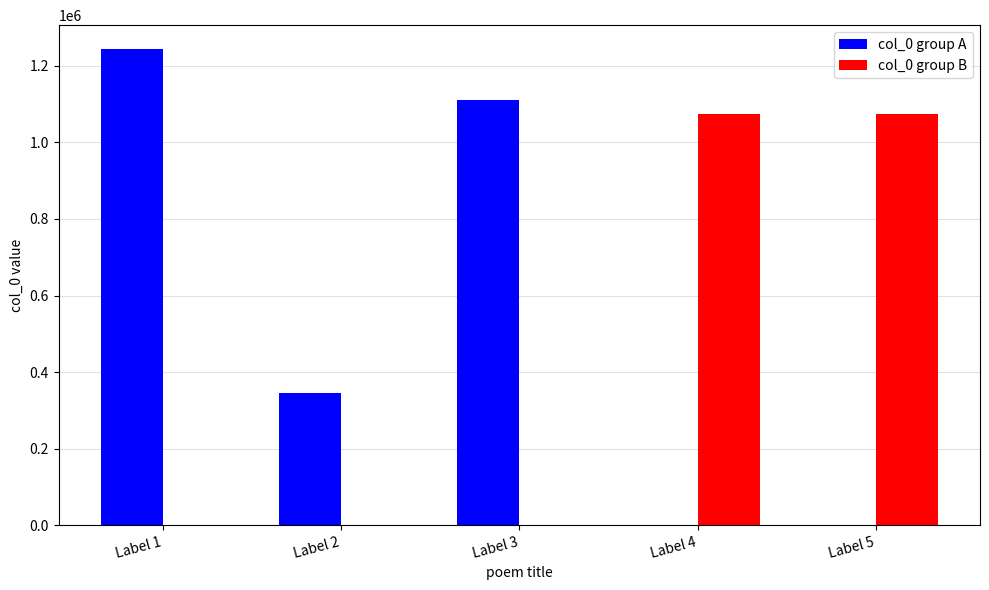

The value of col_0 group B at Label 1 is 721647. True or false?

False